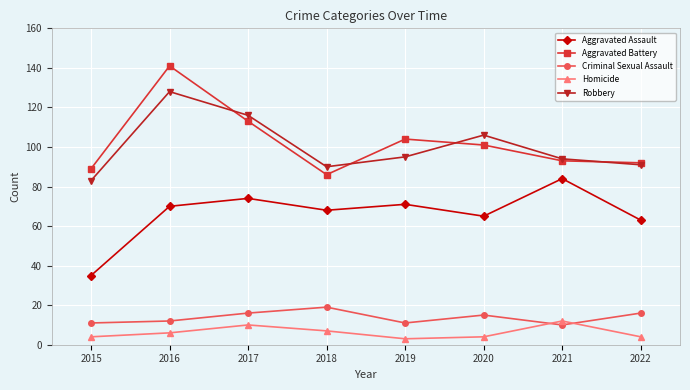

Reading left to right, what are all the values shown in this chart?

Aggravated Assault: 2015=35	2016=70	2017=74	2018=68	2019=71	2020=65	2021=84	2022=63
Aggravated Battery: 2015=89	2016=141	2017=113	2018=86	2019=104	2020=101	2021=93	2022=92
Criminal Sexual Assault: 2015=11	2016=12	2017=16	2018=19	2019=11	2020=15	2021=10	2022=16
Homicide: 2015=4	2016=6	2017=10	2018=7	2019=3	2020=4	2021=12	2022=4
Robbery: 2015=83	2016=128	2017=116	2018=90	2019=95	2020=106	2021=94	2022=91